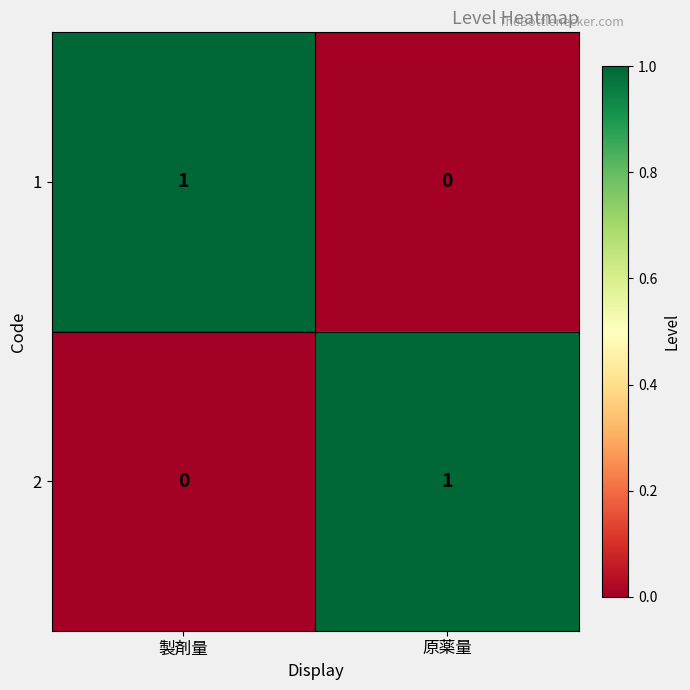

The 1 series shows 1 at 製剤量. True or false?

True